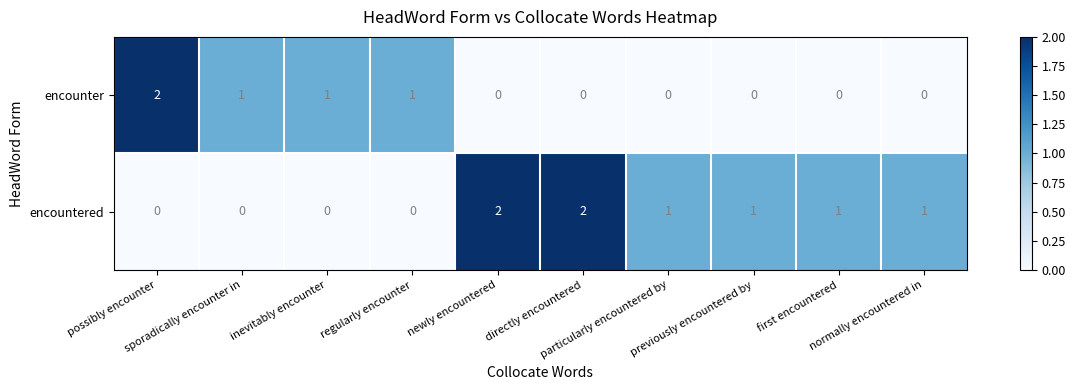

Rank the series by their average value, from lowest to highest.

encounter, encountered